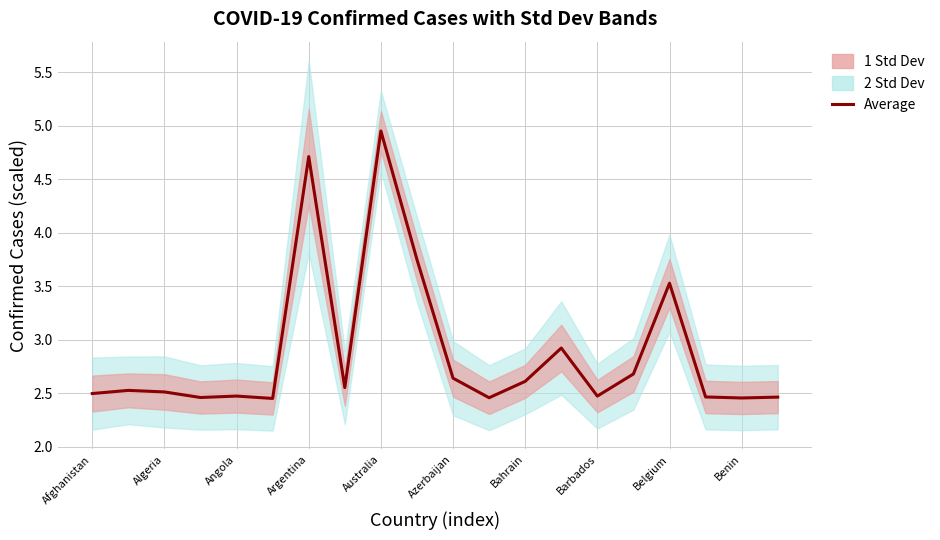

What is the change in value from 11 to 12?

+0.2